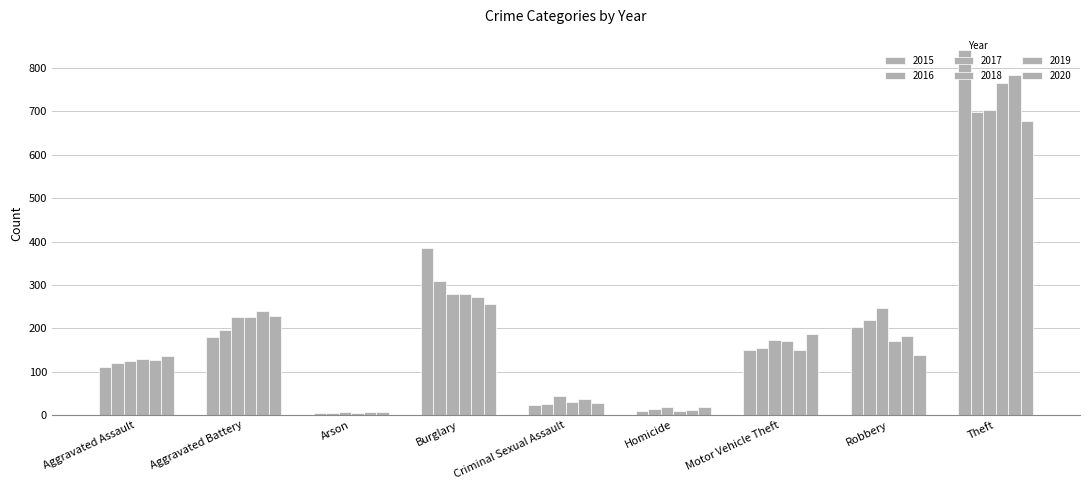

How many categories are shown in the chart?

9